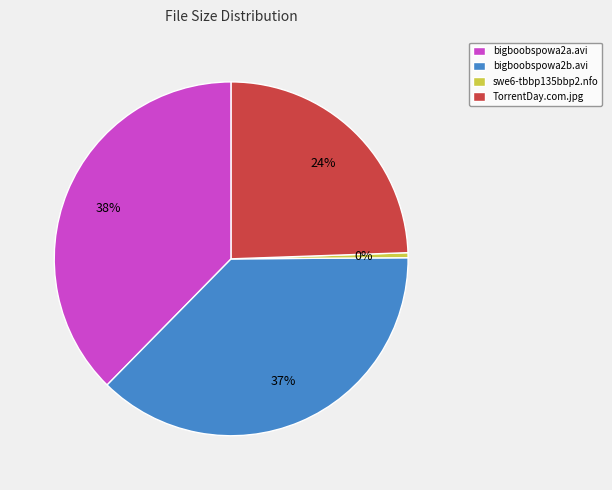

Is TorrentDay.com.jpg the majority of the pie?

No